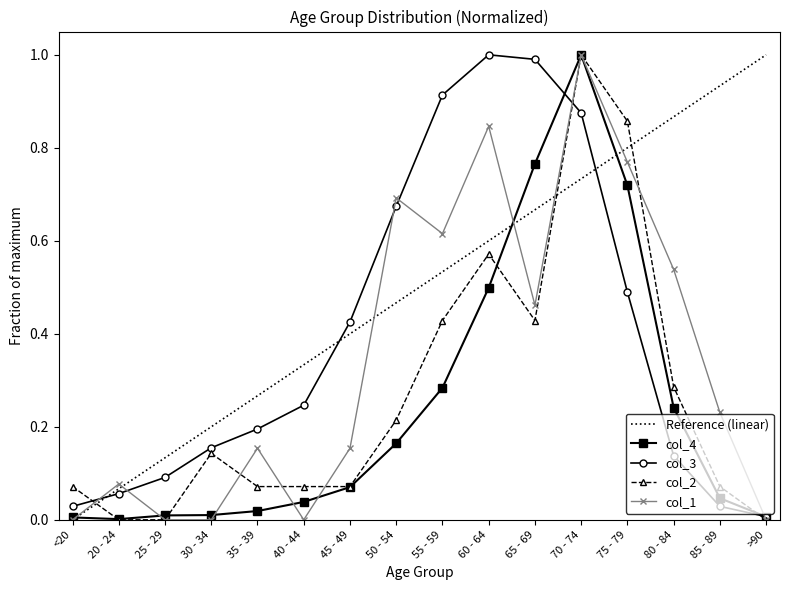

At which category does the chart reach its minimum across all series?

<20